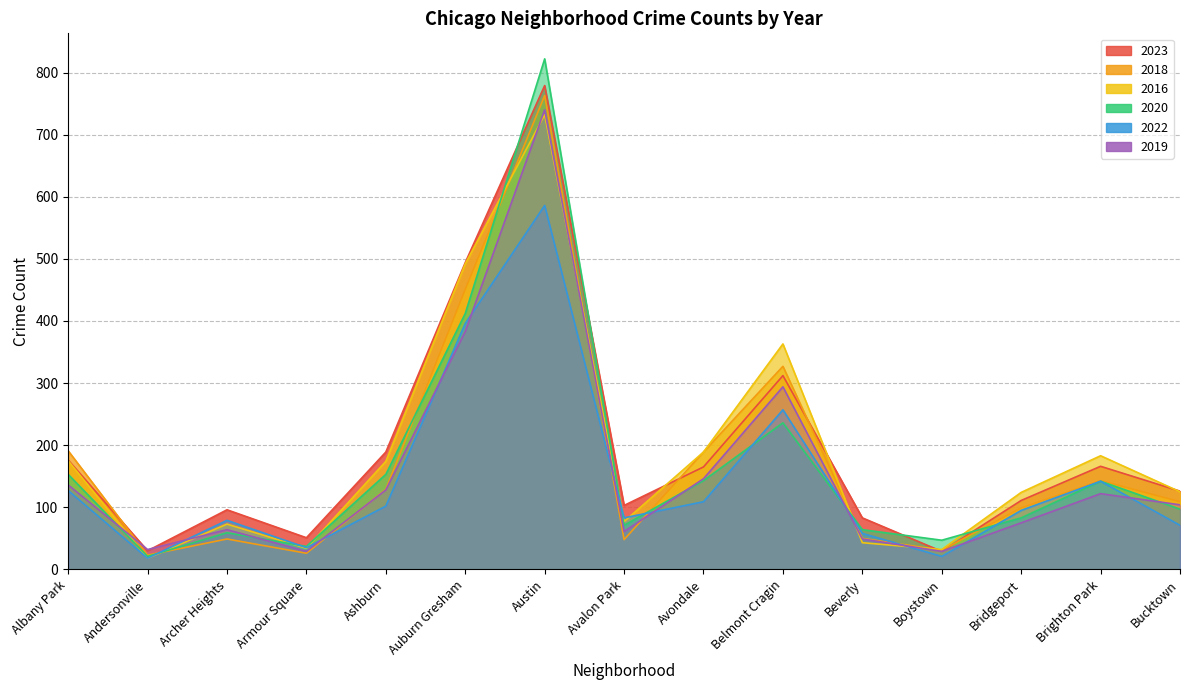

What is the minimum value for 2018?

23